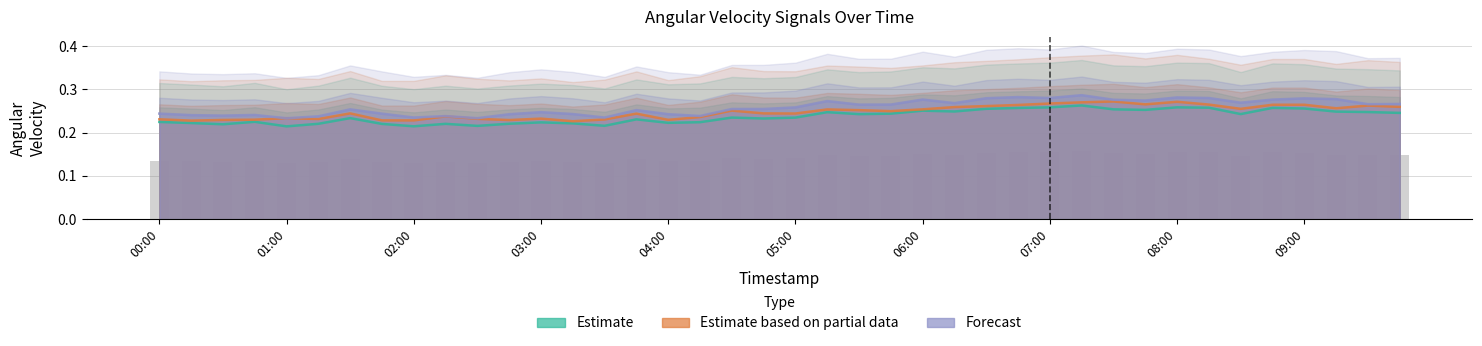

At how many categories does at least one series exceed 0?

40